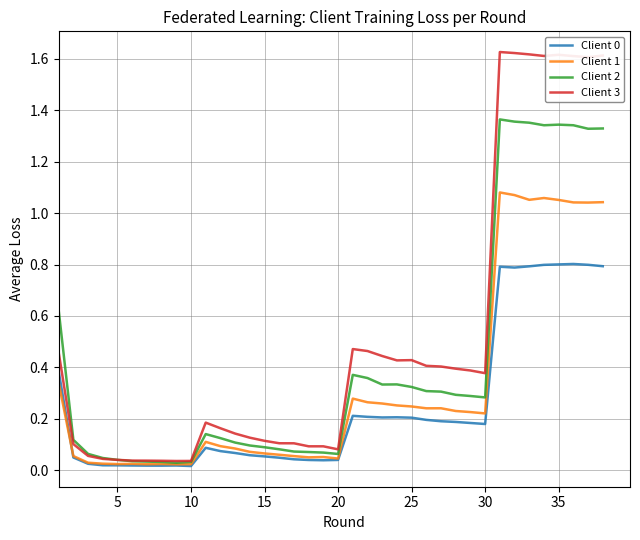

What is the sum of all Client 3 values?

19.2